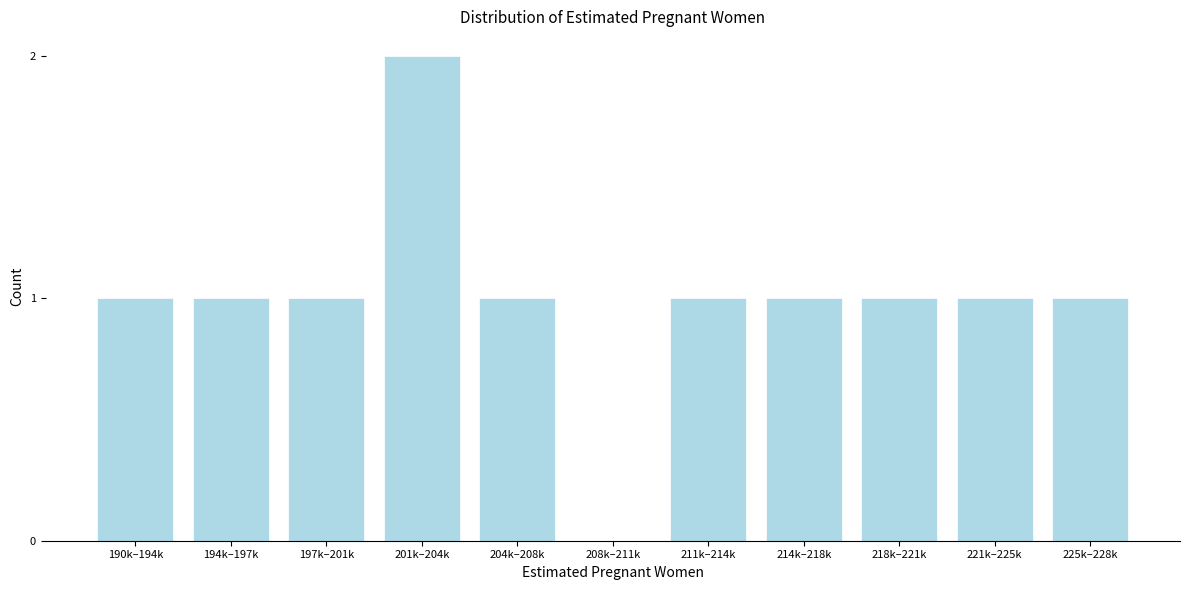

Reading left to right, what are all the values shown in this chart?

190k–194k=1	194k–197k=1	197k–201k=1	201k–204k=2	204k–208k=1	208k–211k=0	211k–214k=1	214k–218k=1	218k–221k=1	221k–225k=1	225k–228k=1